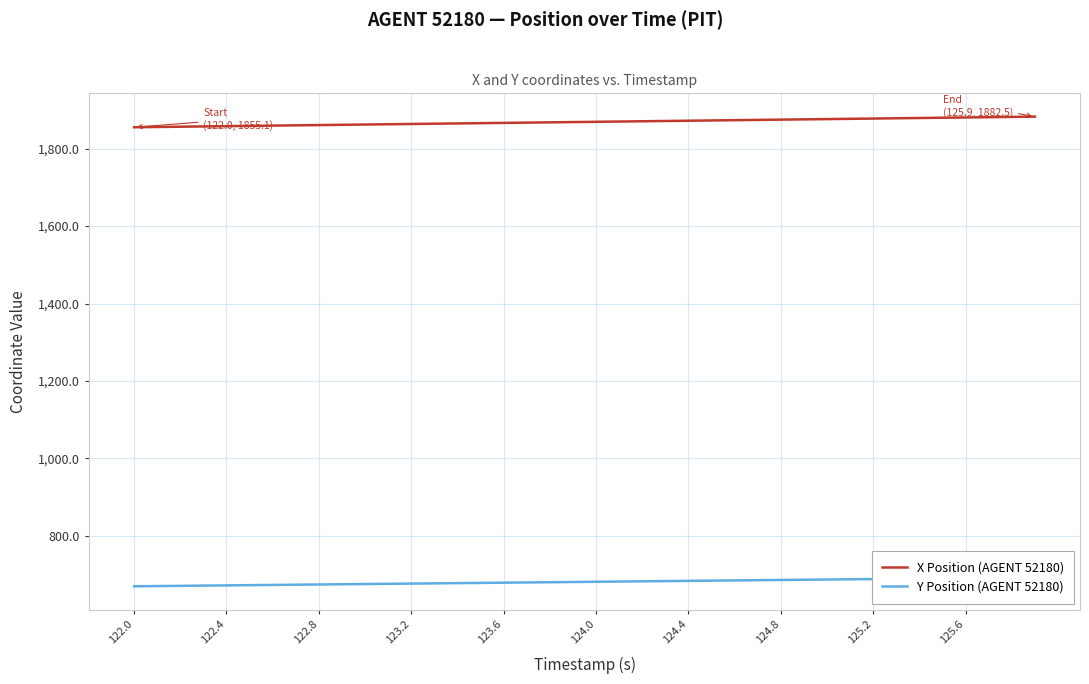

True or false: Y Position (AGENT 52180) and X Position (AGENT 52180) intersect in this chart.

False